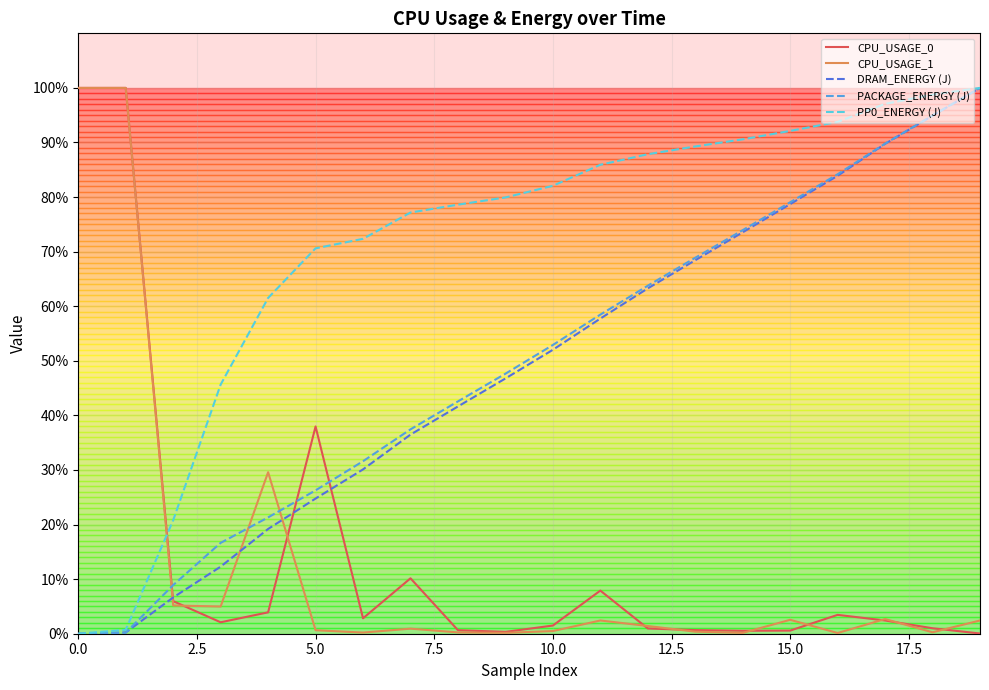

True or false: PP0_ENERGY (J) has more than 0 points higher than both neighbors.

False